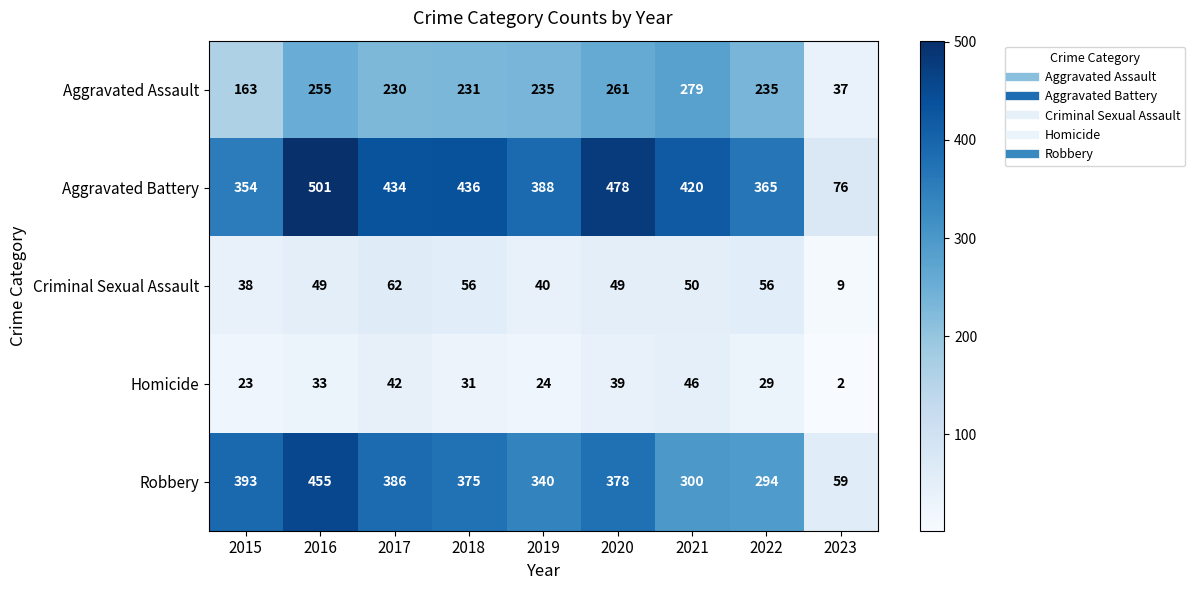

Which series has the largest total across all categories?

Aggravated Battery